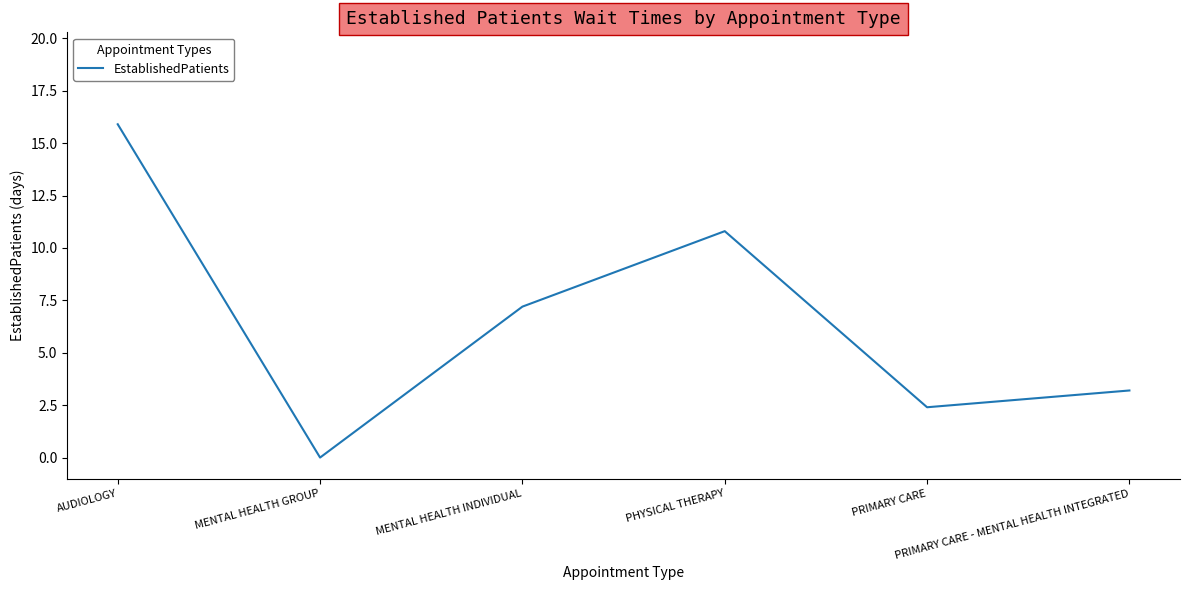

True or false: the data has more than 1 interior local peaks.

False